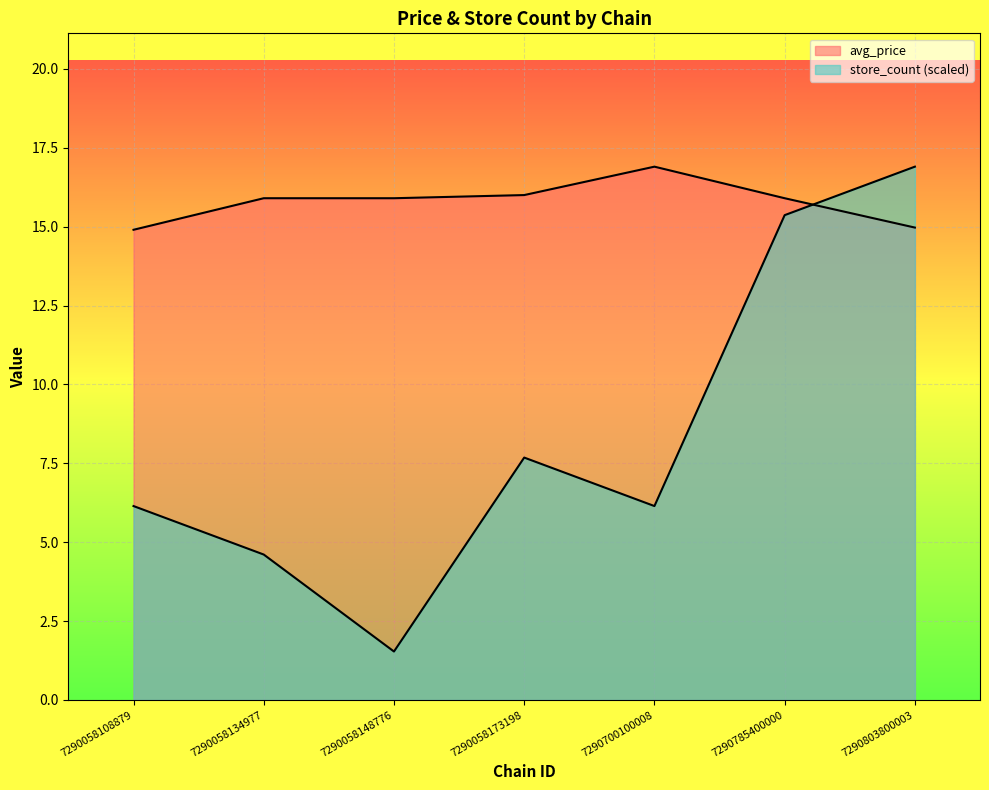

Does the chart display data point markers on the line(s)?

No